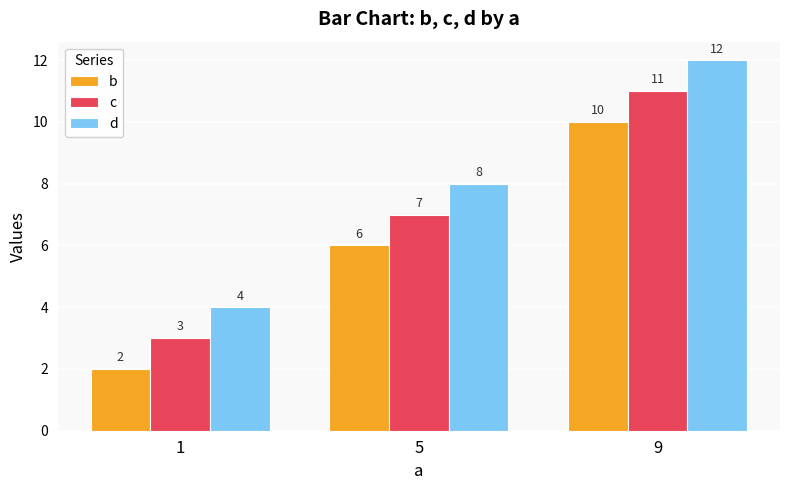

Which category has the lowest value in the b series?

1